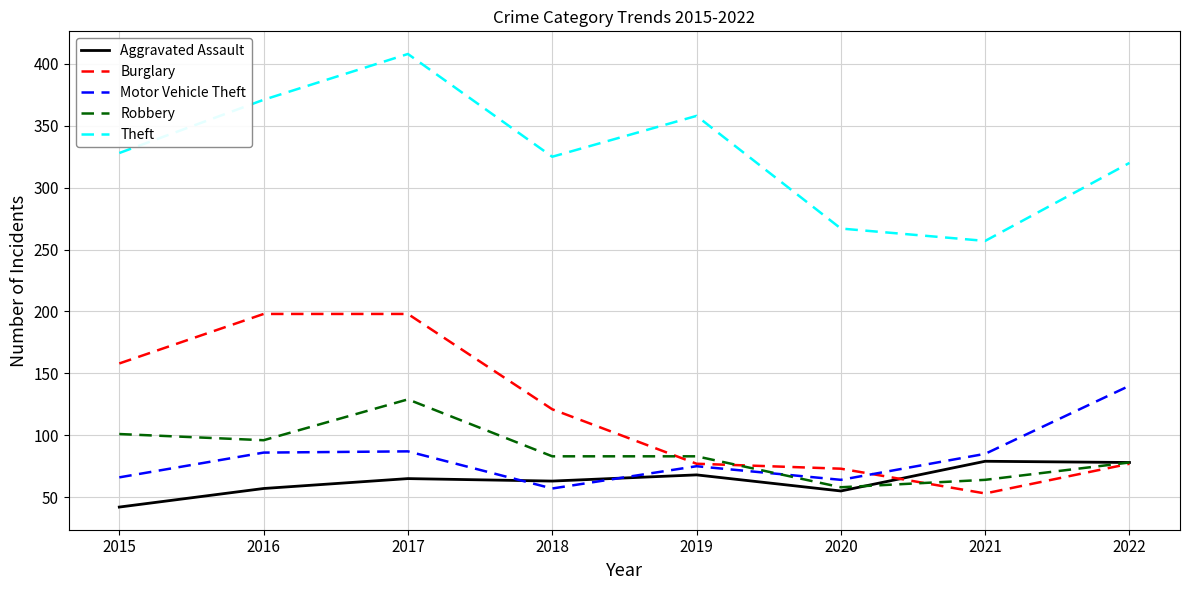

What is the spread (max minus min) of values at 2021?

204